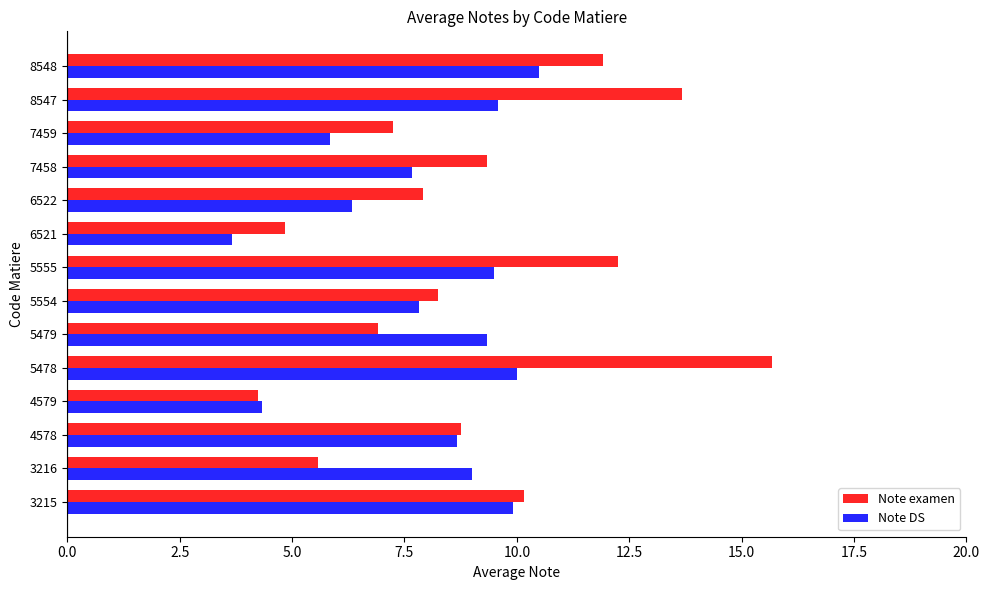

Which series has the largest total across all categories?

Note examen